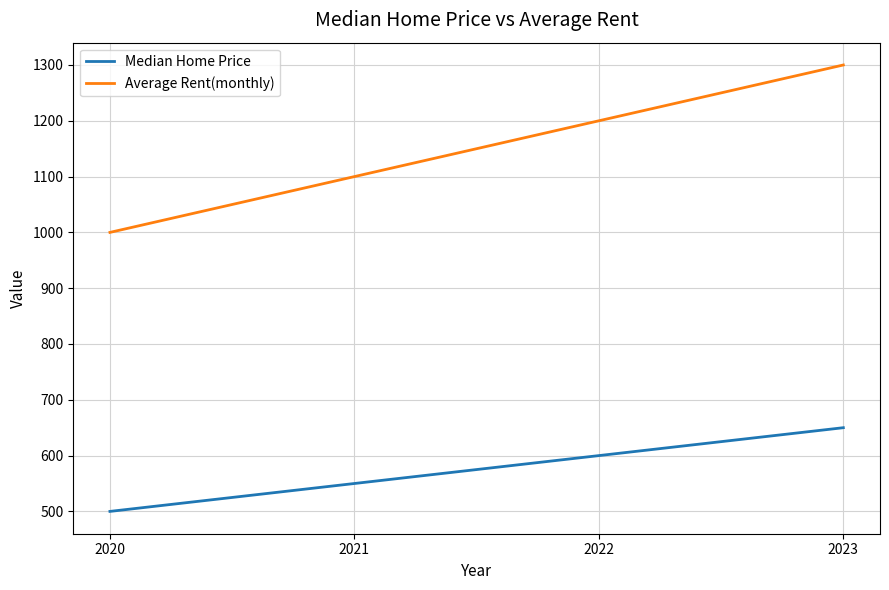

How many Median Home Price values are between 550 and 650?

3